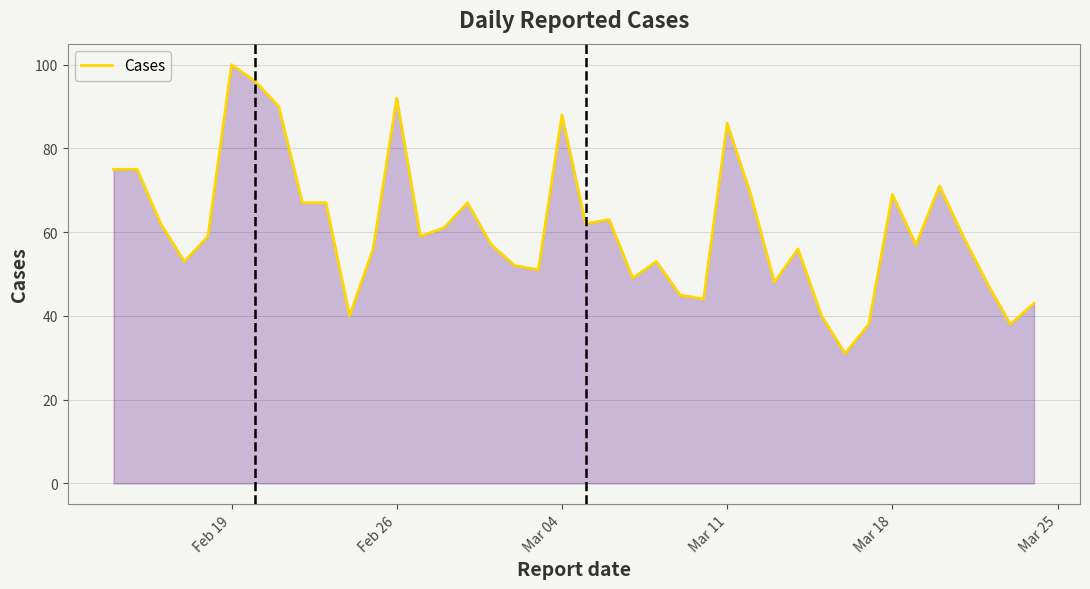

What is the greatest value displayed?

100